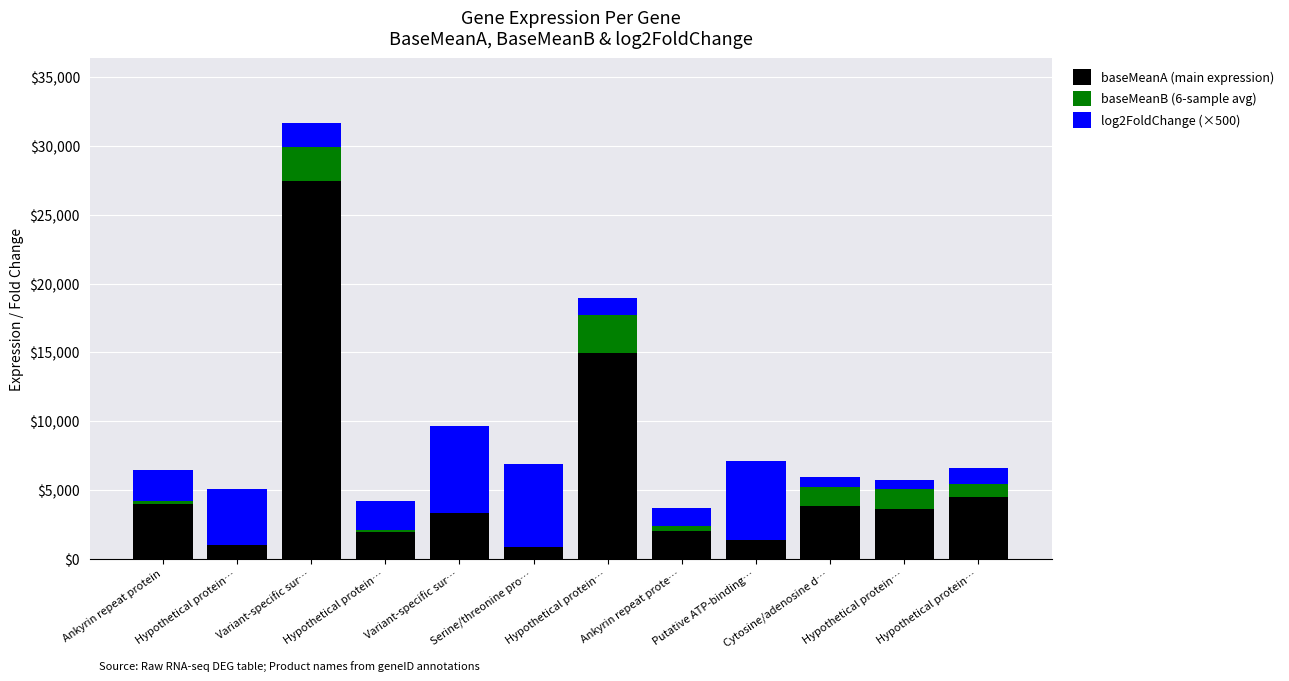

What is the label of the 4th bar from the left?

Hypothetical protein…